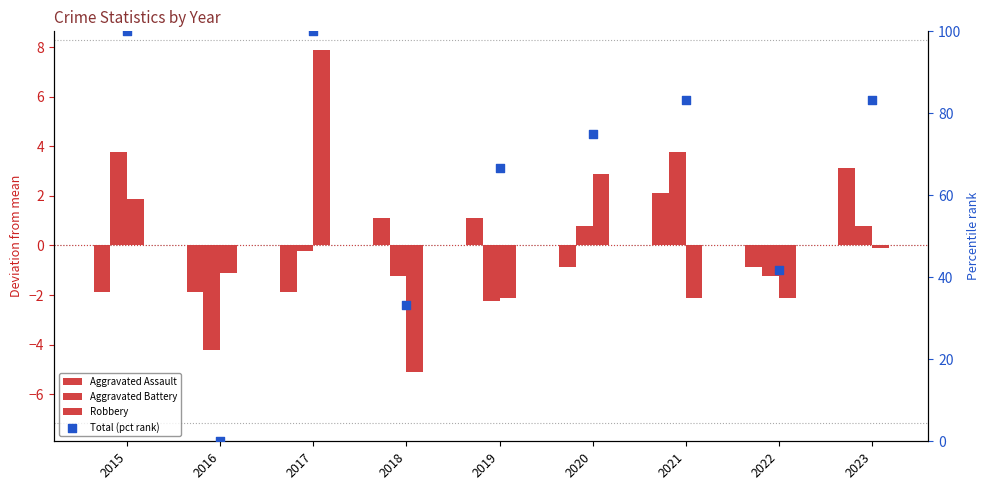

Which series has the widest spread of Y values?

Total (pct rank)